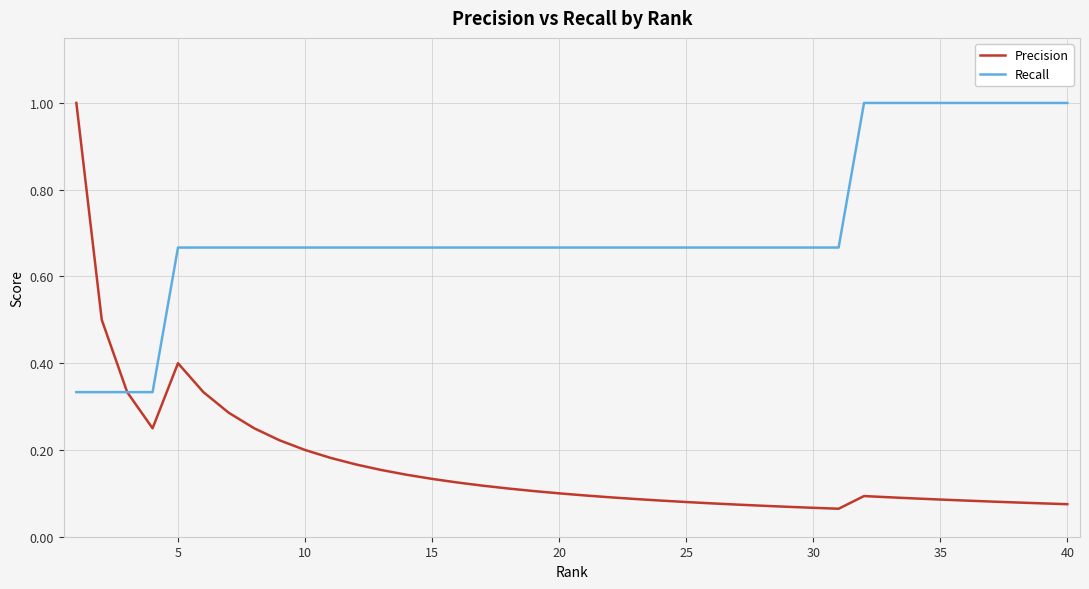

Rank the series by their average value, from highest to lowest.

Recall, Precision